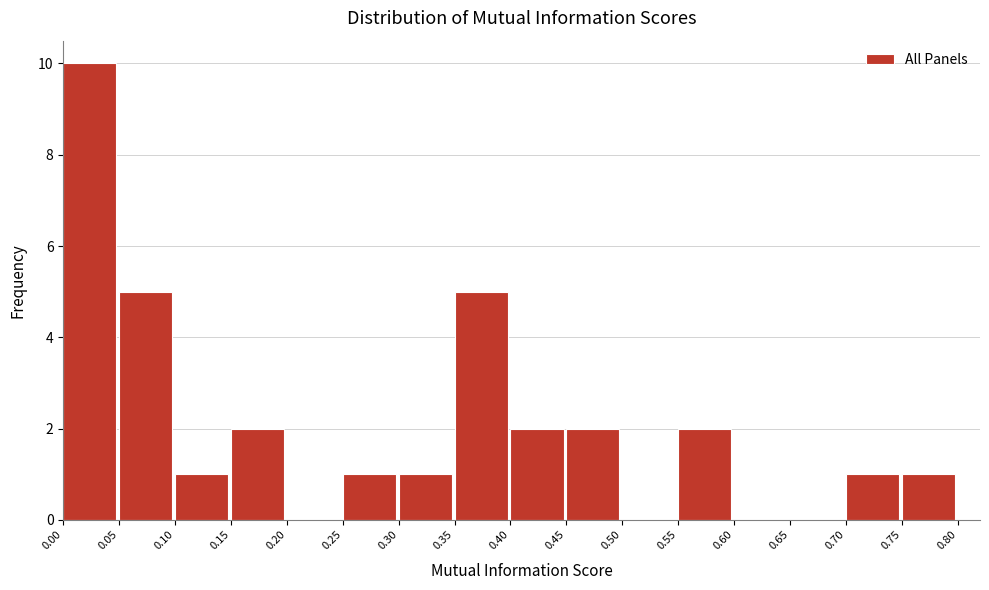

What is the height of the bar covering 0.35 to 0.40 on the x-axis? The values are not printed on the chart, so give them approximately, as read against the axis.

5